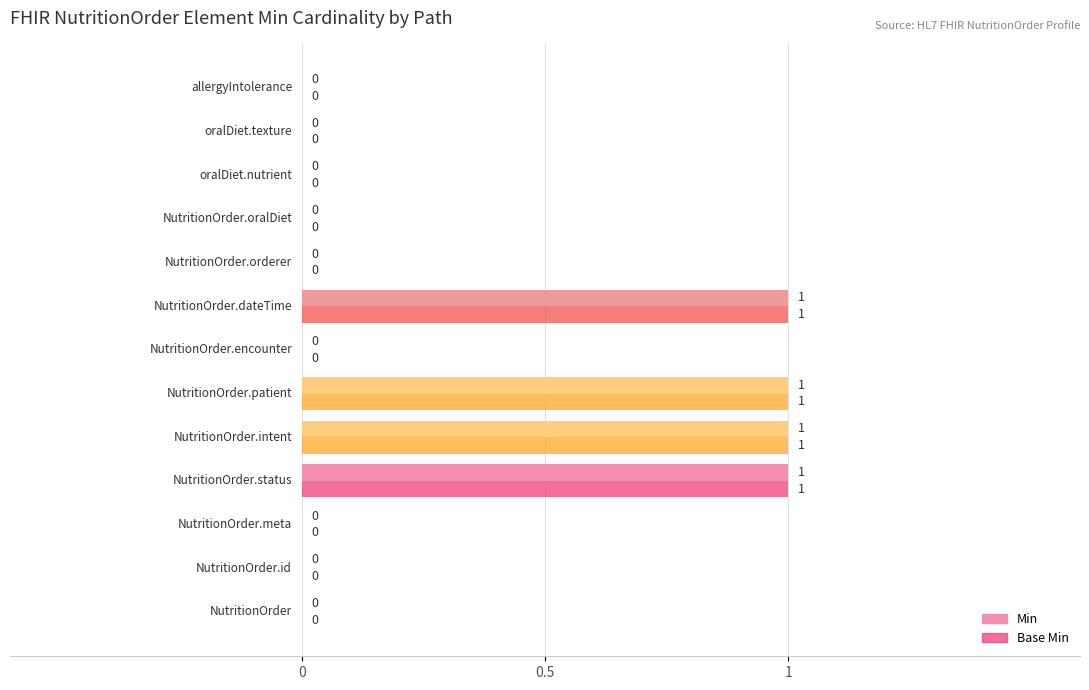

What is the sum of all Min values?

4